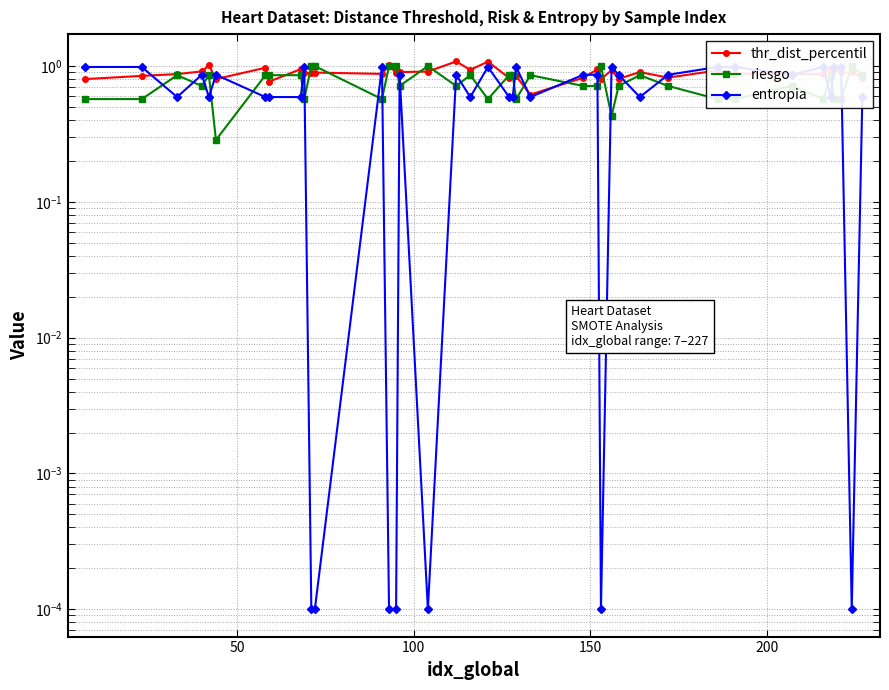

True or false: thr_dist_percentil has more than 0 points higher than both neighbors.

True